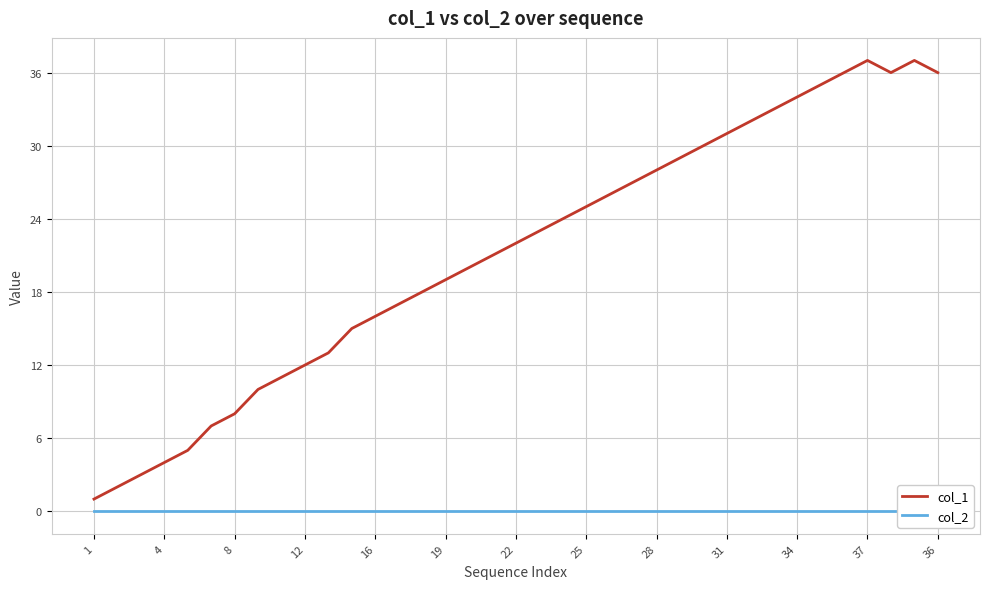

Is it true that col_1 equals 22 at 35?

False